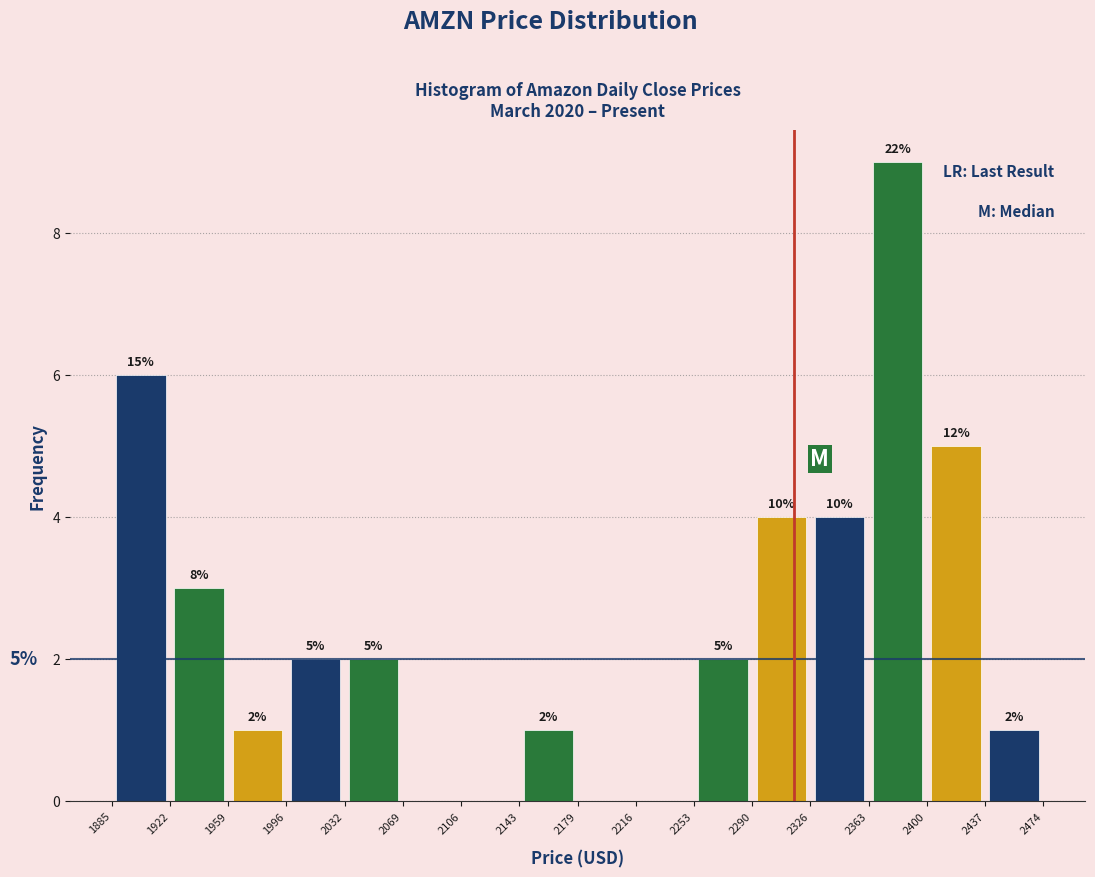

Which range on the x-axis has the tallest bar?

2363 to 2400